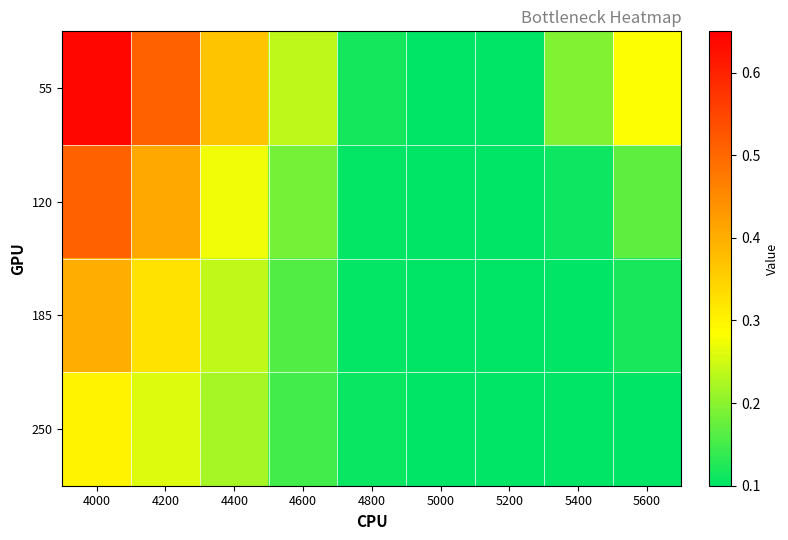

How many series are shown in this chart?

4